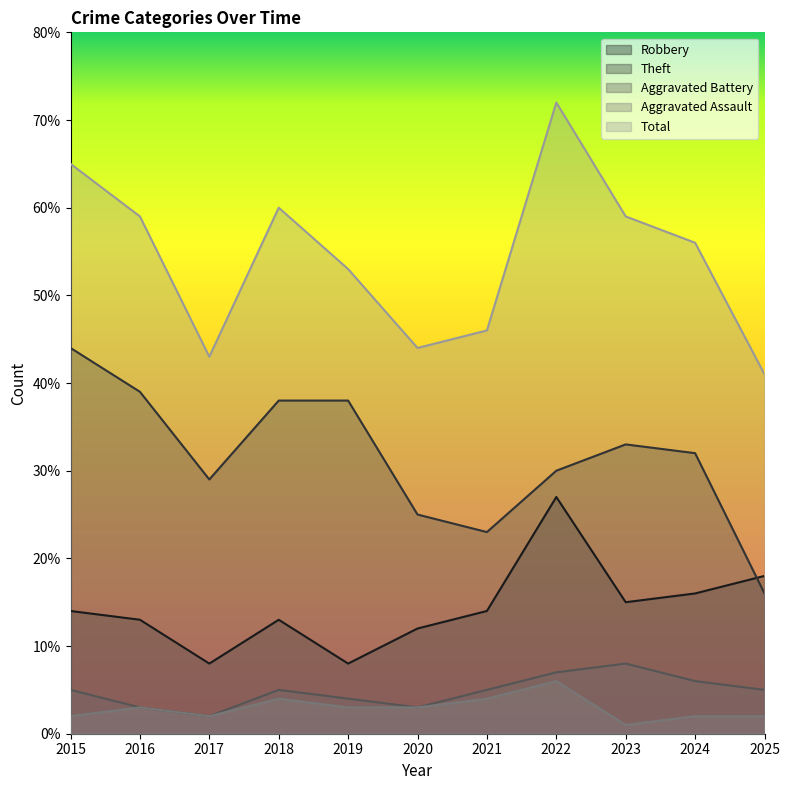

How many values in the Theft series exceed 32?

5